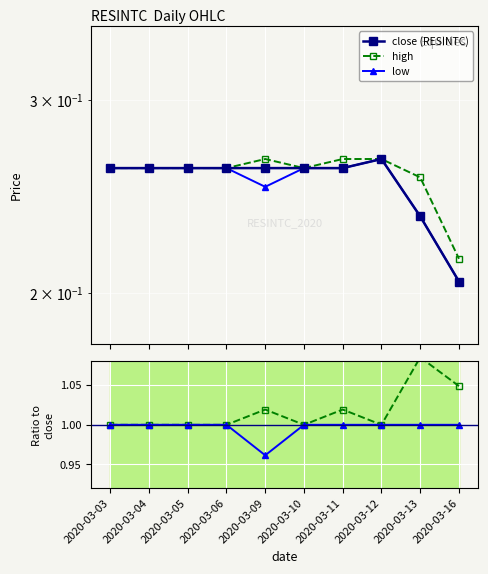

Reading left to right, transcribe all the data shown in this chart.

close (RESINTC): 2020-03-03=0.3	2020-03-04=0.3	2020-03-05=0.3	2020-03-06=0.3	2020-03-09=0.3	2020-03-10=0.3	2020-03-11=0.3	2020-03-12=0.3	2020-03-13=0.2	2020-03-16=0.2
high: 2020-03-03=0.3	2020-03-04=0.3	2020-03-05=0.3	2020-03-06=0.3	2020-03-09=0.3	2020-03-10=0.3	2020-03-11=0.3	2020-03-12=0.3	2020-03-13=0.3	2020-03-16=0.2
low: 2020-03-03=0.3	2020-03-04=0.3	2020-03-05=0.3	2020-03-06=0.3	2020-03-09=0.2	2020-03-10=0.3	2020-03-11=0.3	2020-03-12=0.3	2020-03-13=0.2	2020-03-16=0.2
high / close: 2020-03-03=1.0	2020-03-04=1.0	2020-03-05=1.0	2020-03-06=1.0	2020-03-09=1.0	2020-03-10=1.0	2020-03-11=1.0	2020-03-12=1.0	2020-03-13=1.1	2020-03-16=1.0
low / close: 2020-03-03=1.0	2020-03-04=1.0	2020-03-05=1.0	2020-03-06=1.0	2020-03-09=1.0	2020-03-10=1.0	2020-03-11=1.0	2020-03-12=1.0	2020-03-13=1.0	2020-03-16=1.0